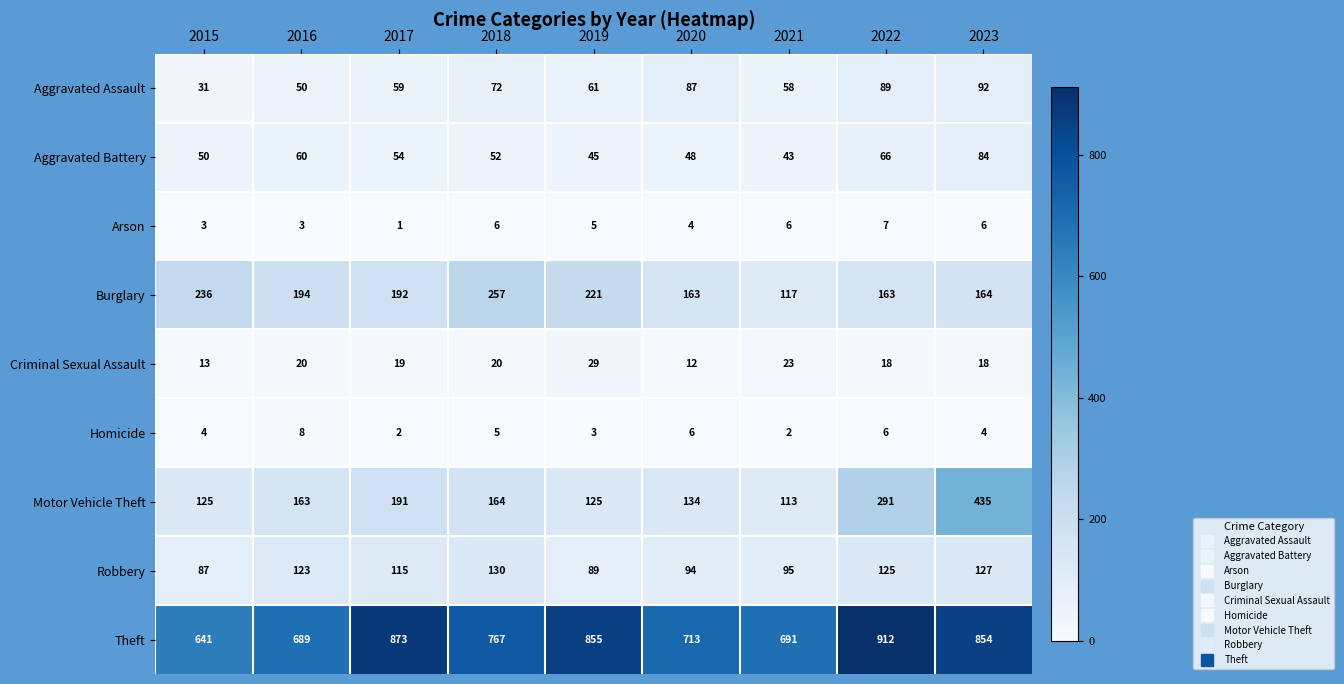

Rank the series at 2017 from highest to lowest value.

Theft, Burglary, Motor Vehicle Theft, Robbery, Aggravated Assault, Aggravated Battery, Criminal Sexual Assault, Homicide, Arson